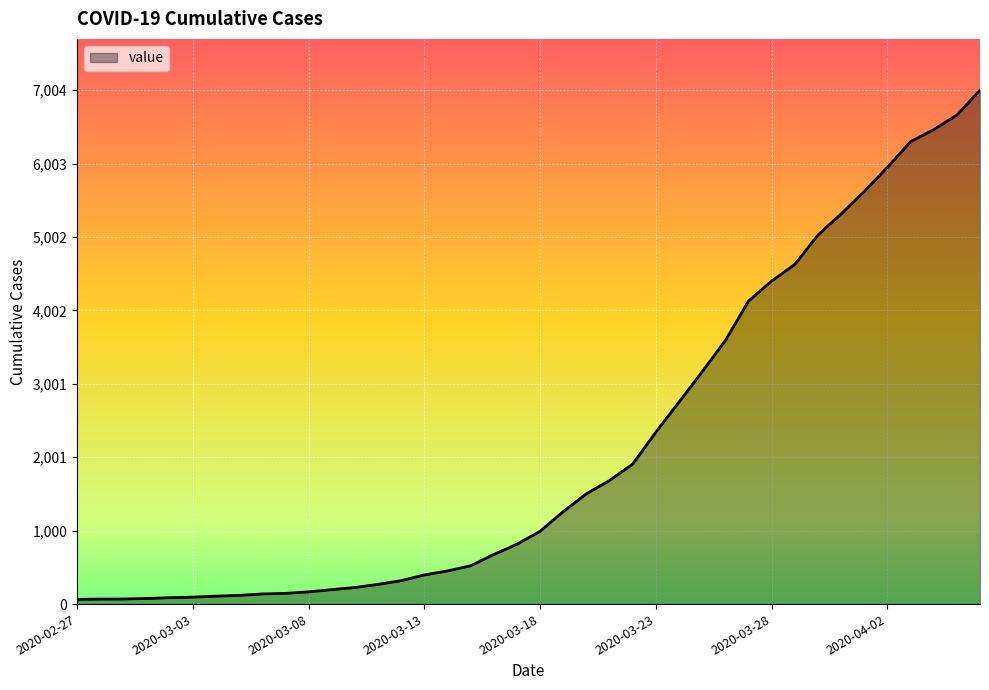

What is the difference between the maximum and minimum values?

6940